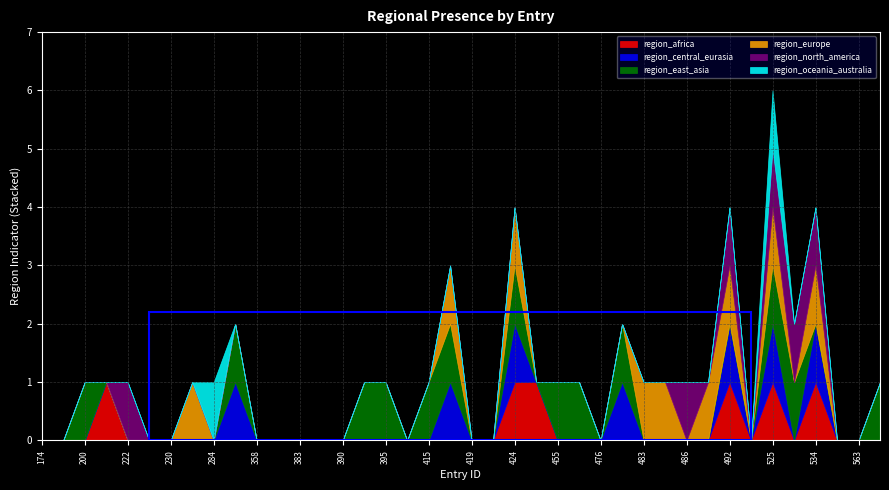

True or false: region_africa has more than 2 points higher than both neighbors.

True